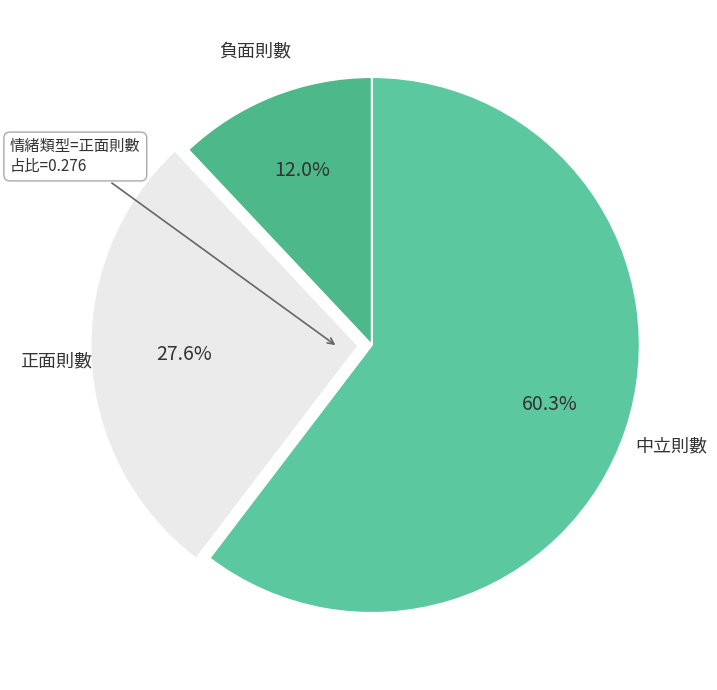

What is the majority slice?

中立則數